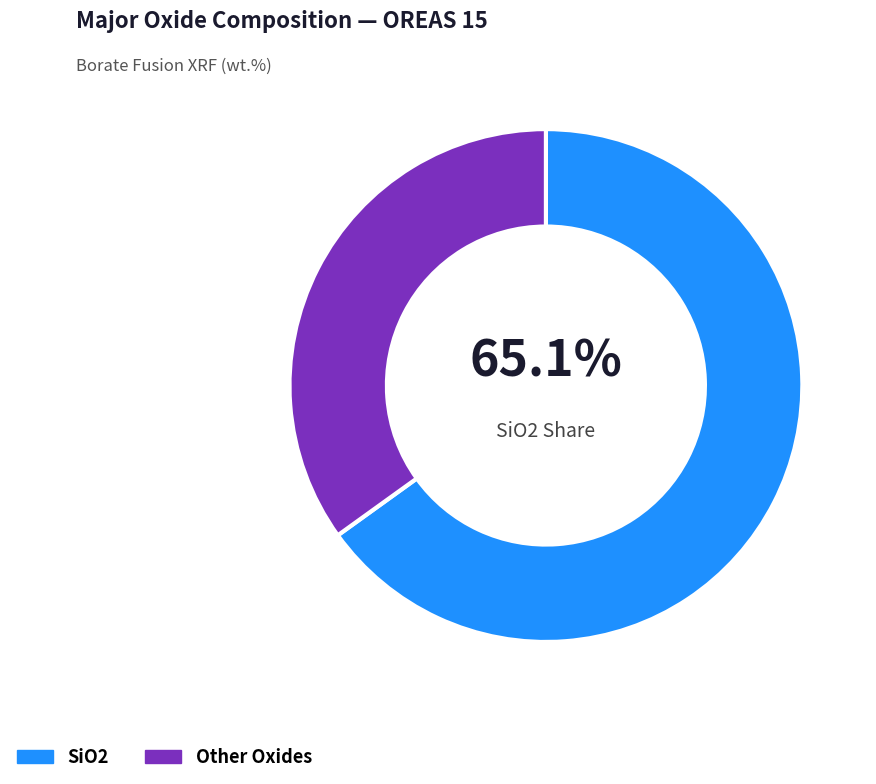

Which has a higher value, Other Oxides or SiO2?

SiO2